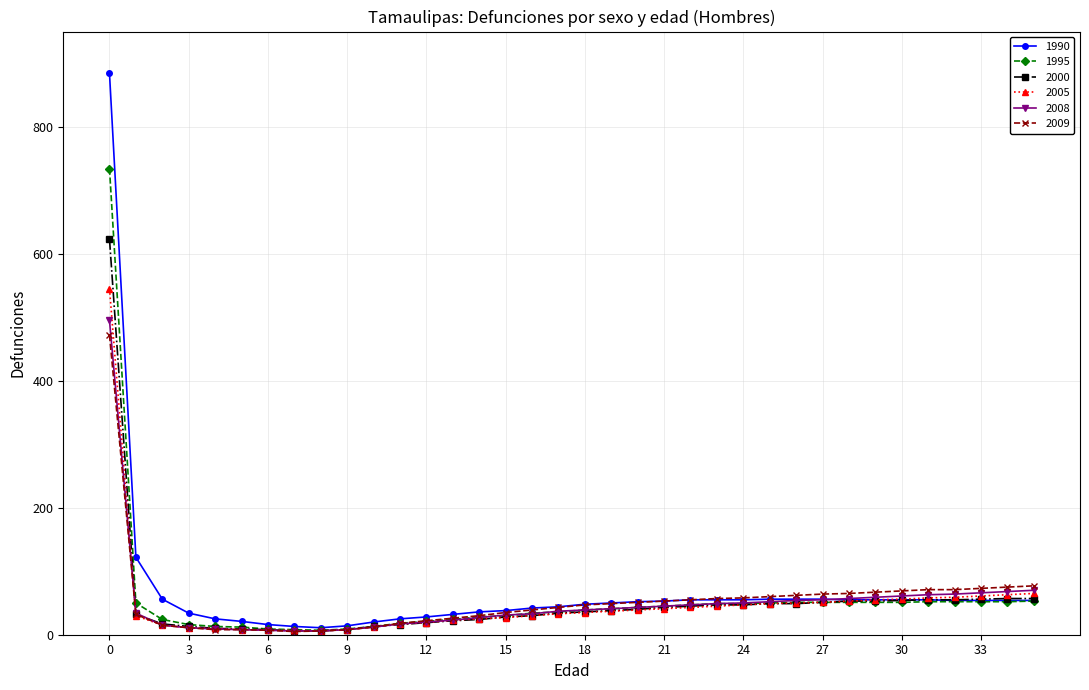

What is the value of the 1995 point at the 2nd from the left?

50